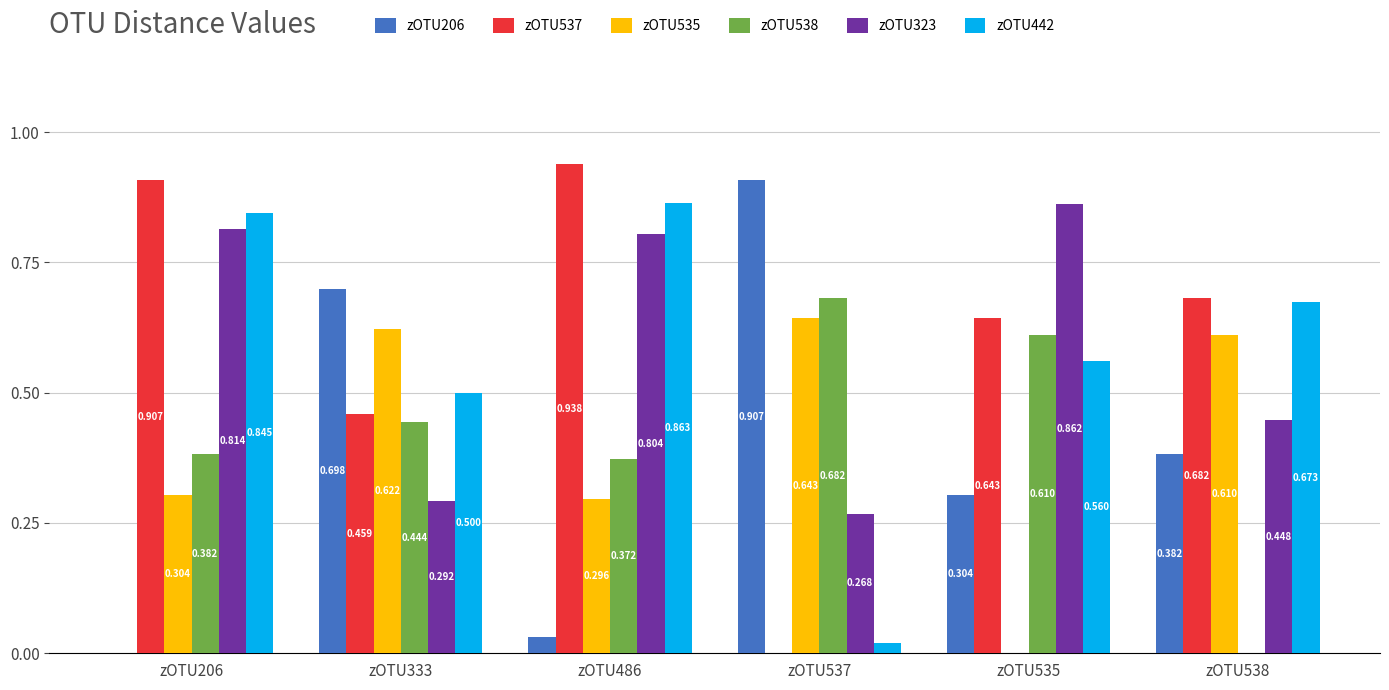

At which category does the chart reach its peak across all series?

zOTU486